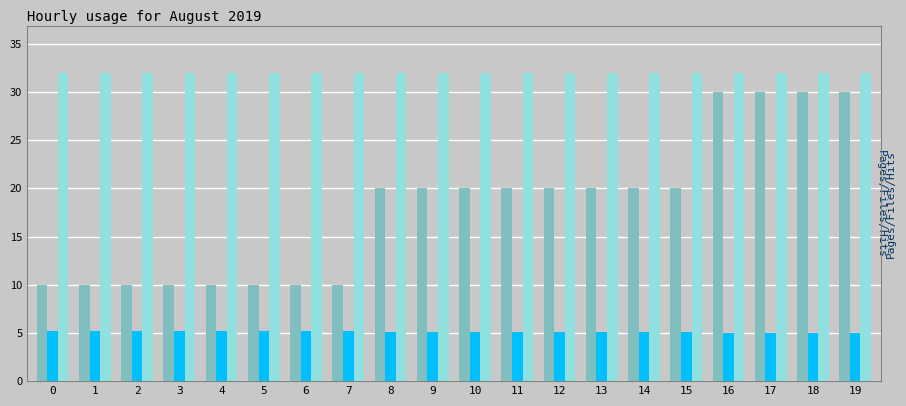

The value of chNum at 12 is 32.0. True or false?

True